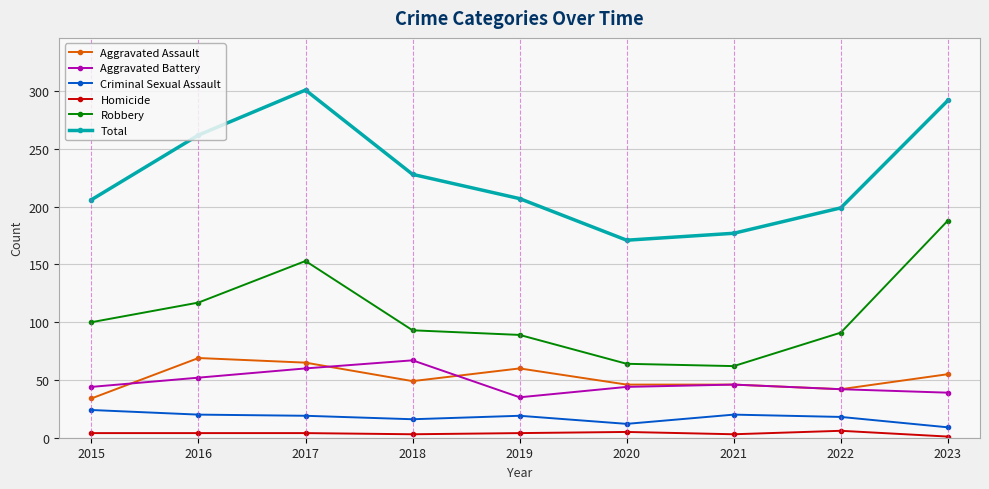

Between 2020 and 2023, which series saw the biggest shift?

Robbery